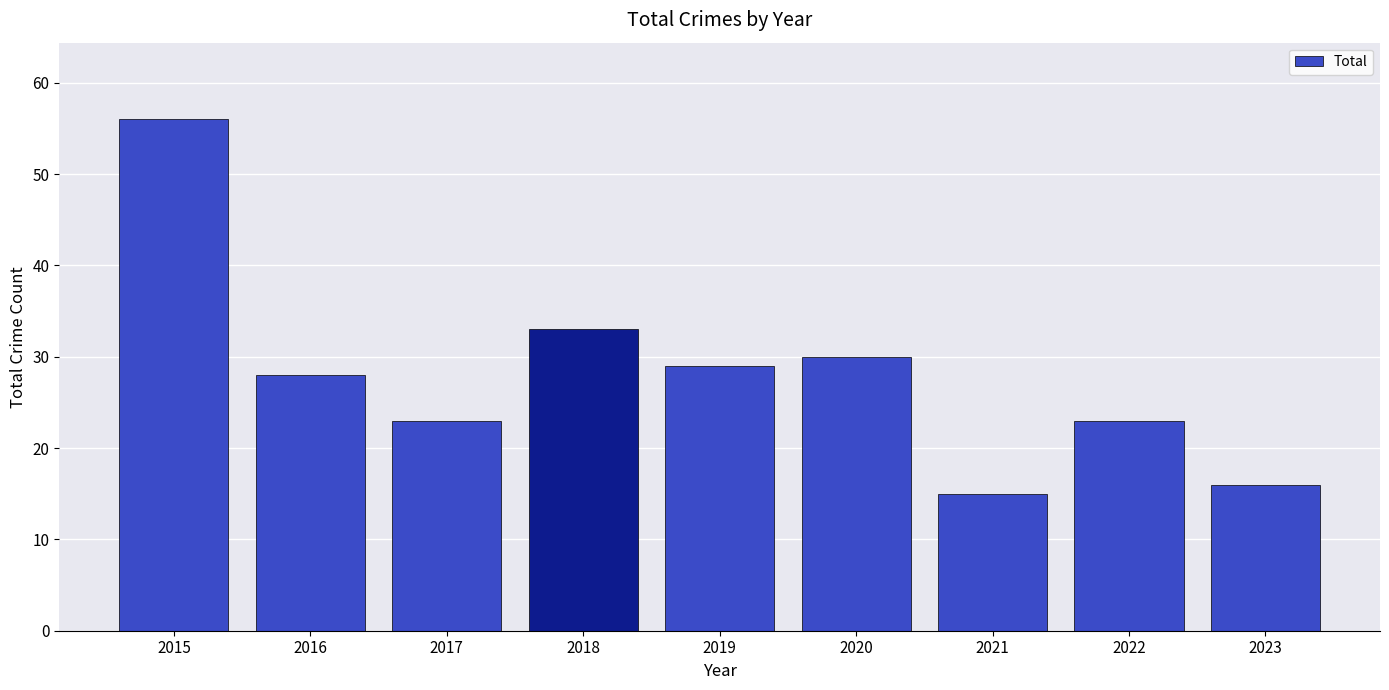

How many categories are shown in the chart?

9